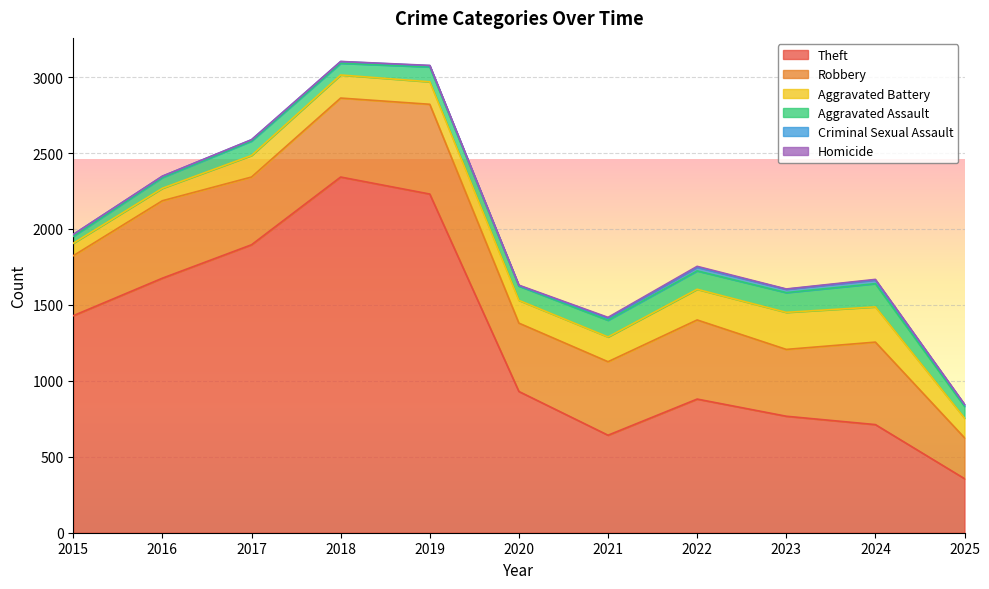

Where is Theft nearest to the value 1349?

2015